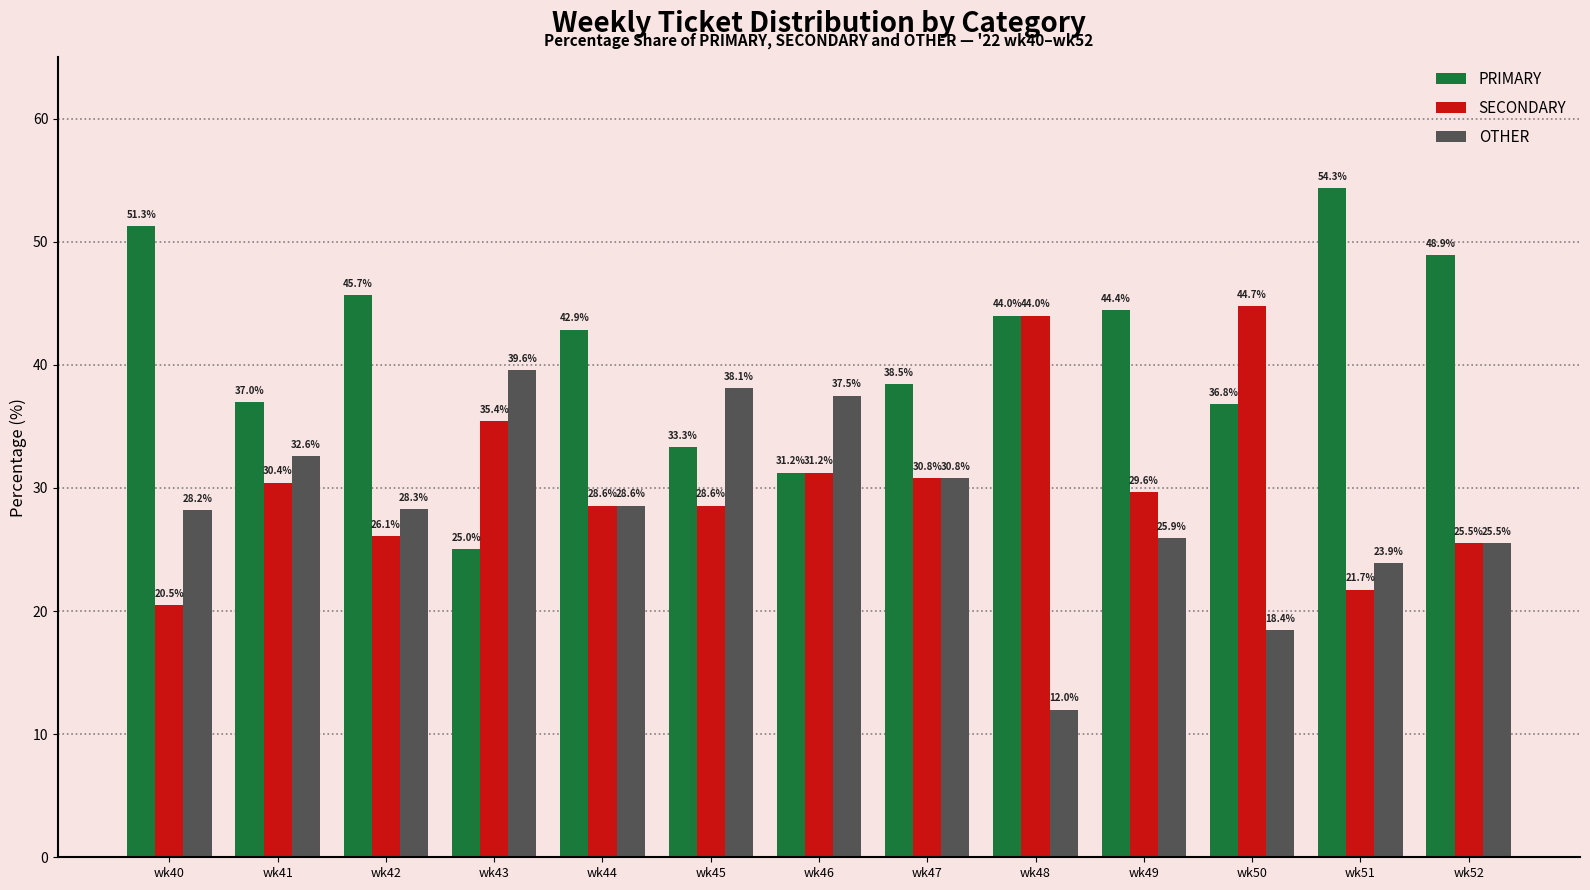

What is the value of the OTHER bar at the 12th from the left?

23.9